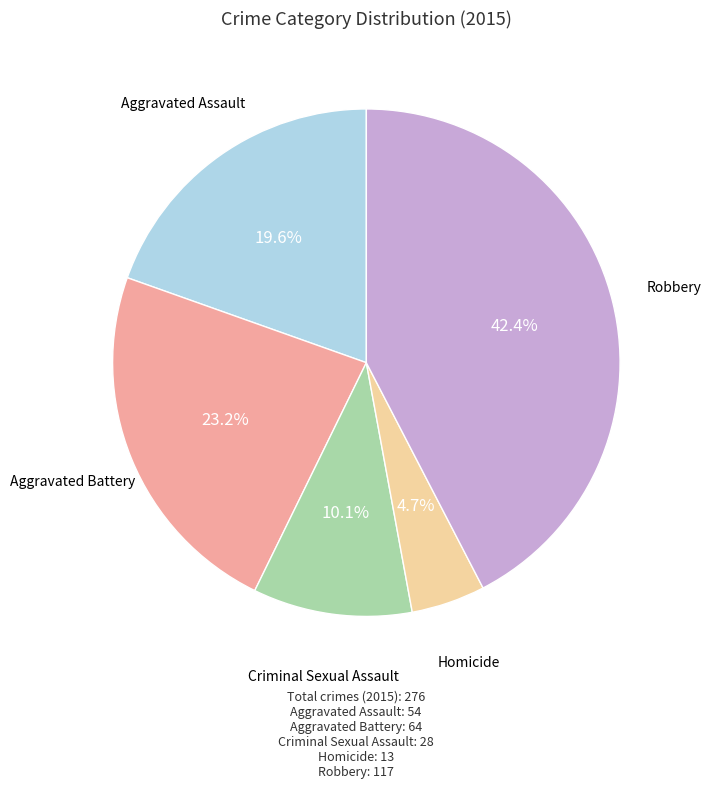

Between Homicide and Criminal Sexual Assault, which is larger?

Criminal Sexual Assault